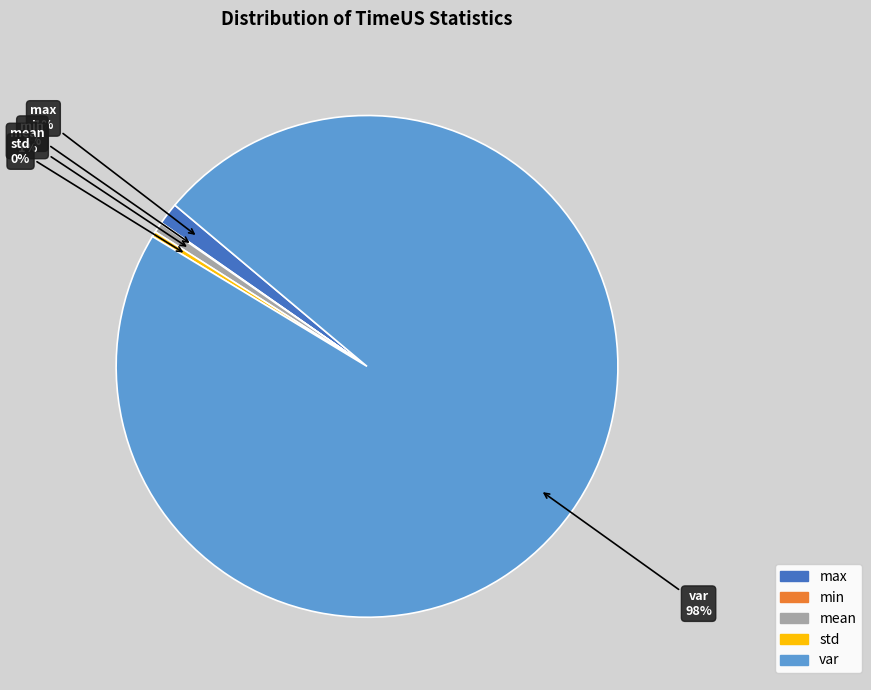

Which slice represents more than half of the pie?

var